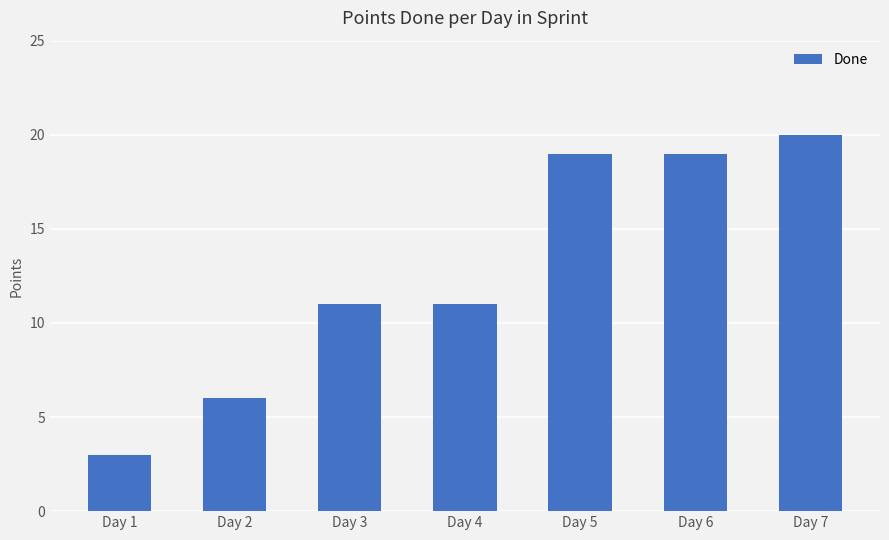

The value at Day 5 is 31. True or false?

False